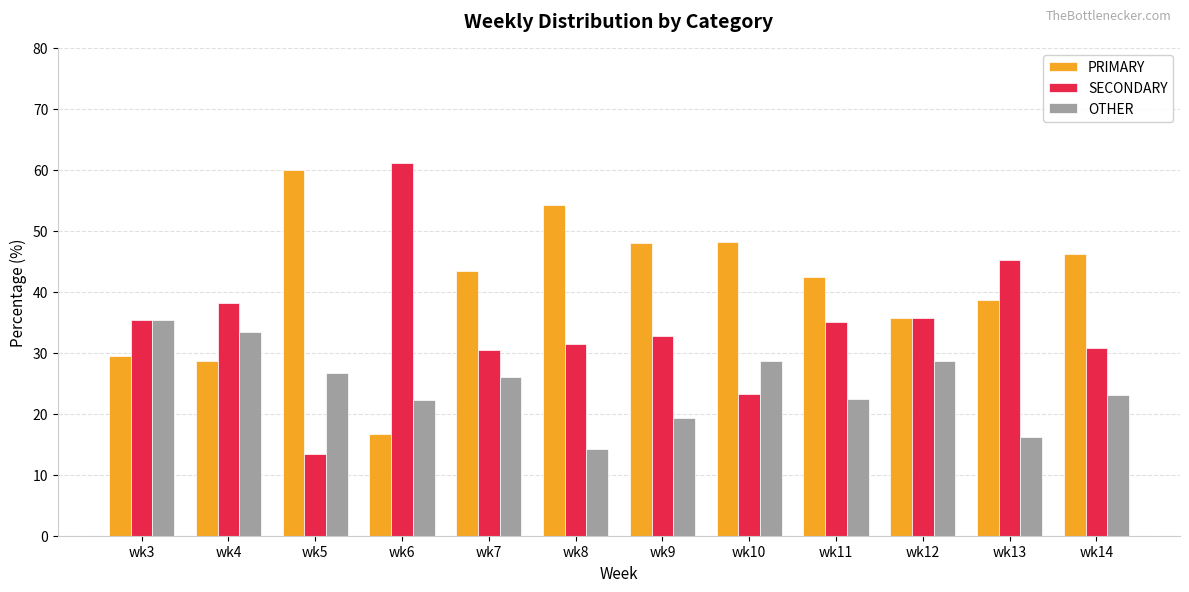

The PRIMARY series shows 48.2 at wk10. True or false?

True